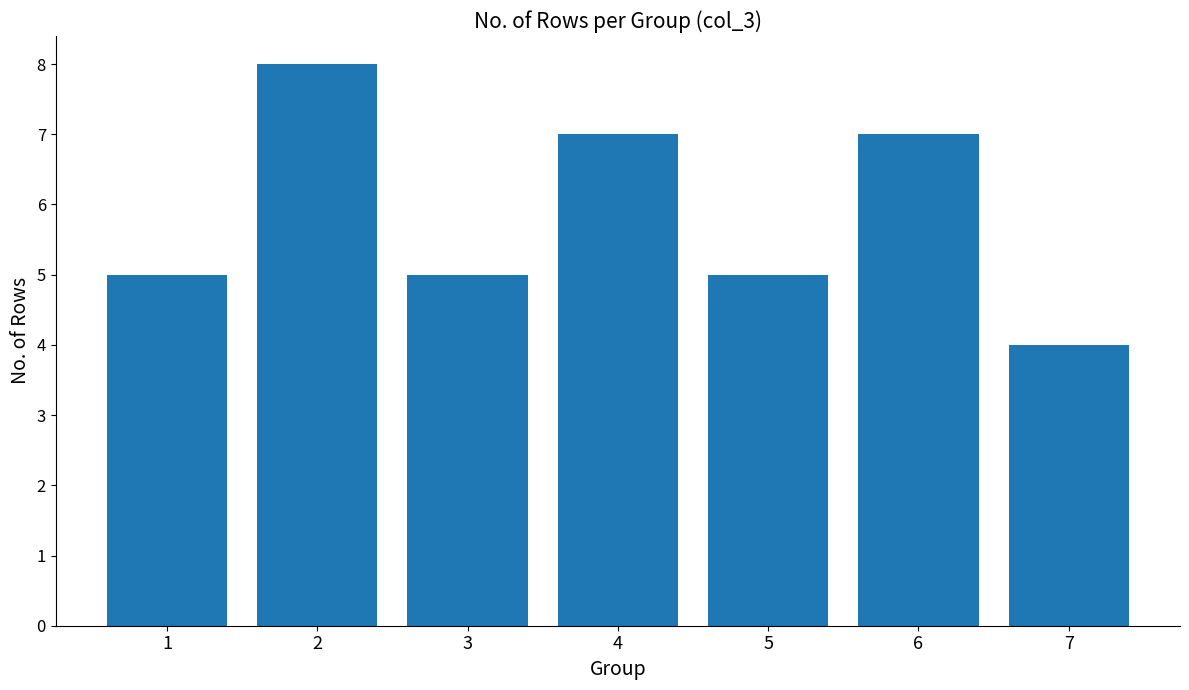

What is the difference between the maximum and minimum values?

4